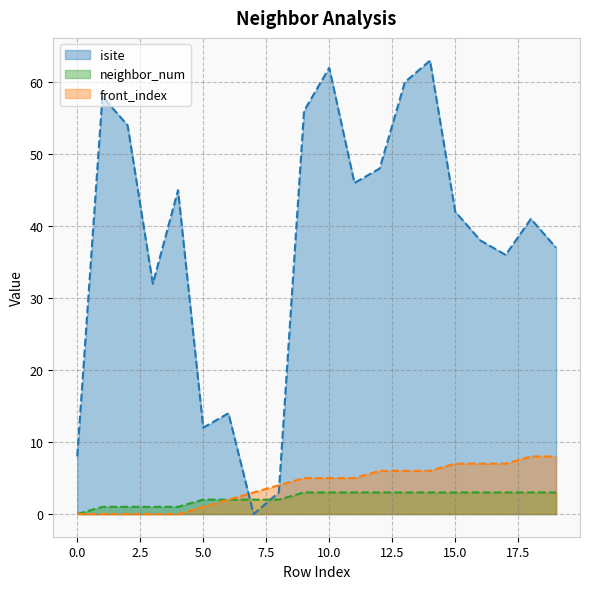

Reading left to right, extract all data points from this chart.

isite: 0=8	1=58	2=54	3=32	4=45	5=12	6=14	7=0	8=3	9=56	10=62	11=46	12=48	13=60	14=63	15=42	16=38	17=36	18=41	19=37
neighbor_num: 0=0	1=1	2=1	3=1	4=1	5=2	6=2	7=2	8=2	9=3	10=3	11=3	12=3	13=3	14=3	15=3	16=3	17=3	18=3	19=3
front_index: 0=0	1=0	2=0	3=0	4=0	5=1	6=2	7=3	8=4	9=5	10=5	11=5	12=6	13=6	14=6	15=7	16=7	17=7	18=8	19=8